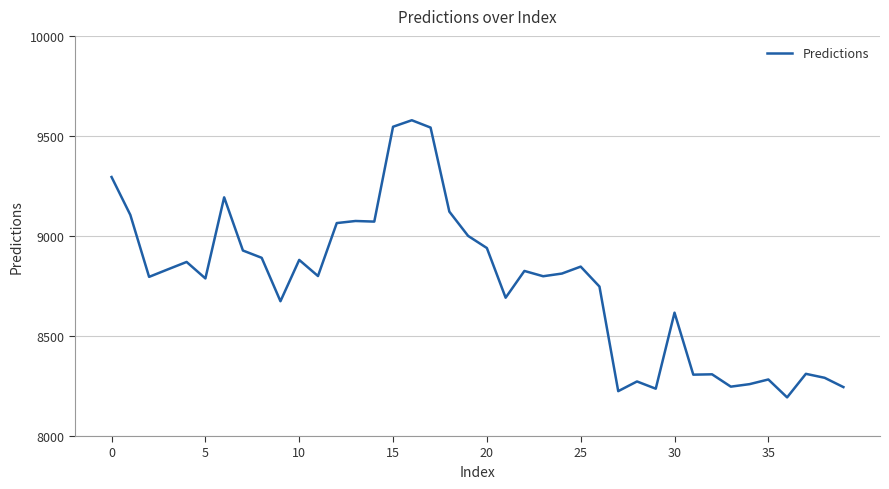

What is the smallest value displayed?

8193.1